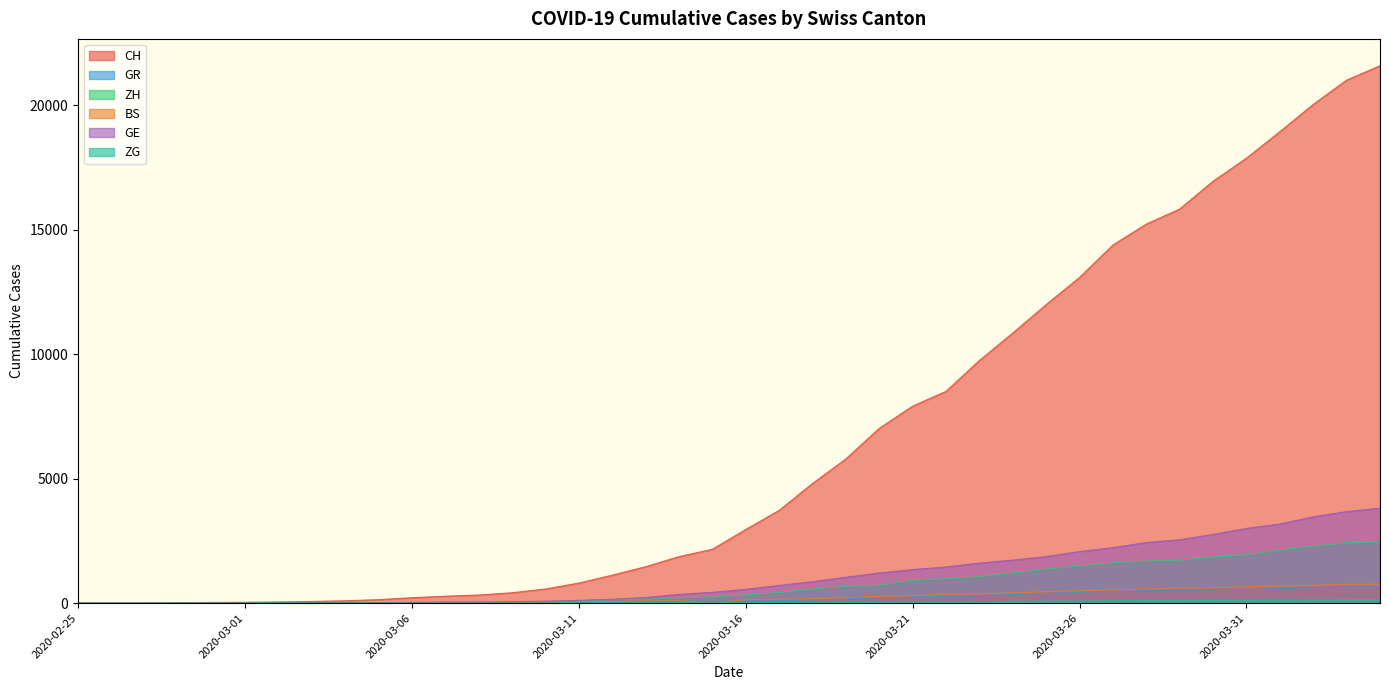

Rank the series at 2020-02-27 from lowest to highest value.

ZG, BS, GE, GR, ZH, CH